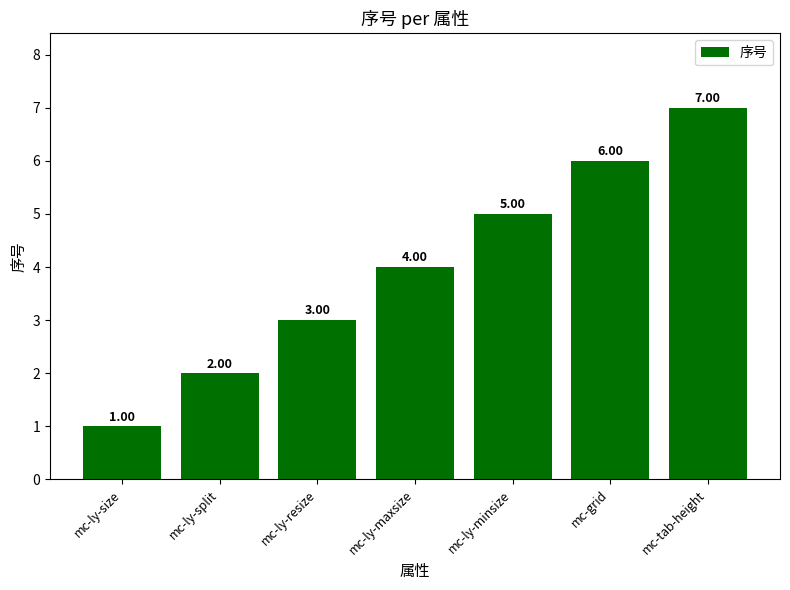

Approximately how many times larger is the value at mc-ly-size compared to mc-ly-split?

0.5